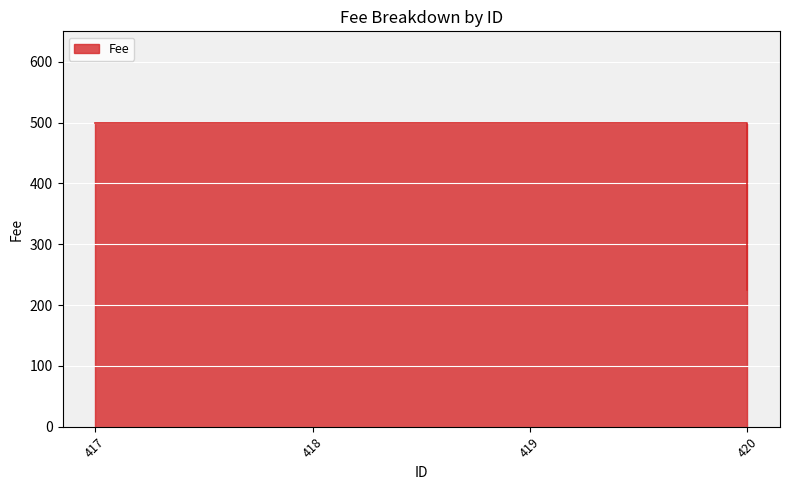

At which label is the value closest to 362?

420